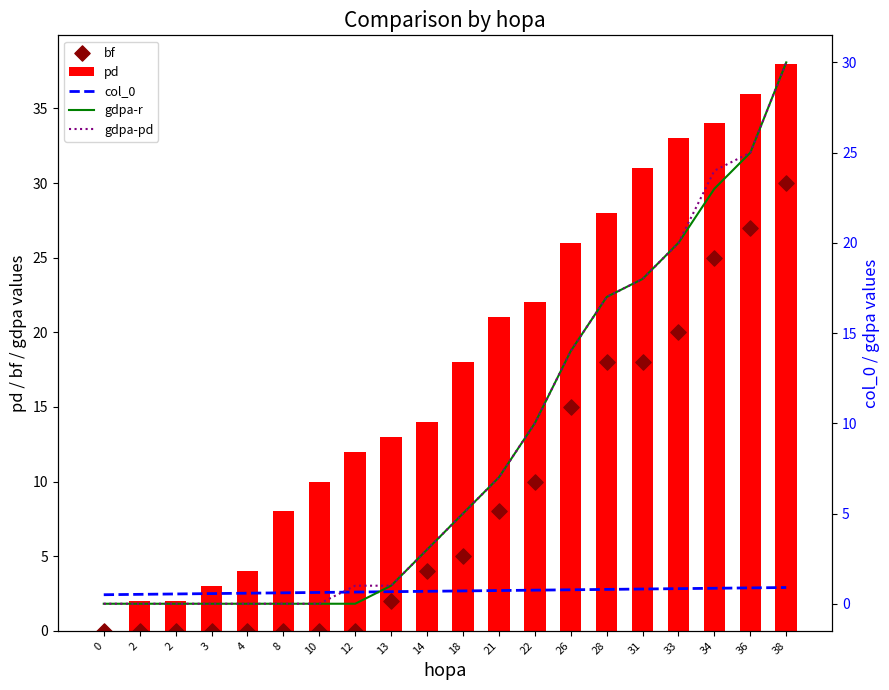

At how many categories does at least one series exceed 31?

4